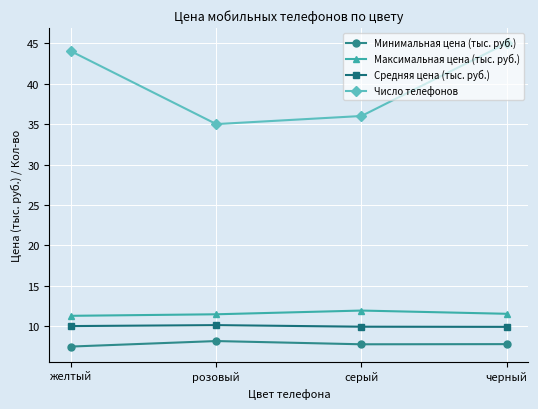

The Минимальная цена (тыс. руб.) series shows 7.8 at черный. True or false?

True